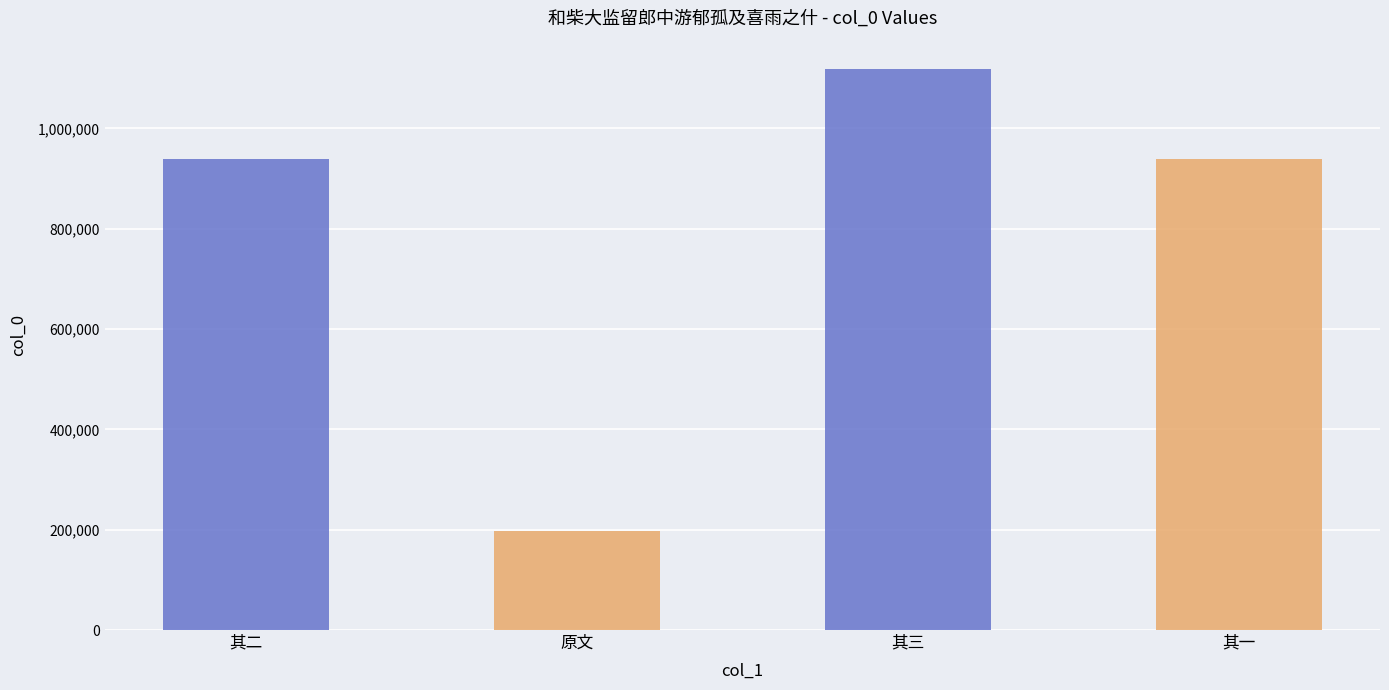

At which category does the chart reach its peak across all series?

其三